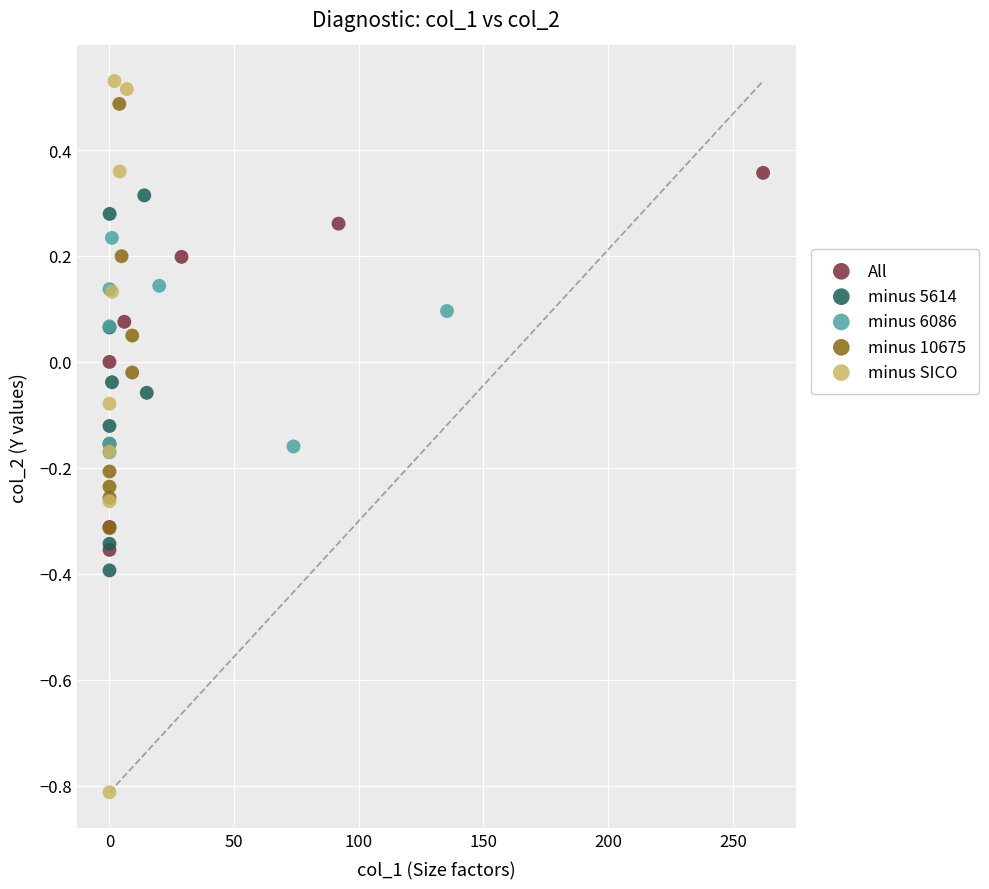

Which series has the largest Y range (max minus min)?

minus SICO